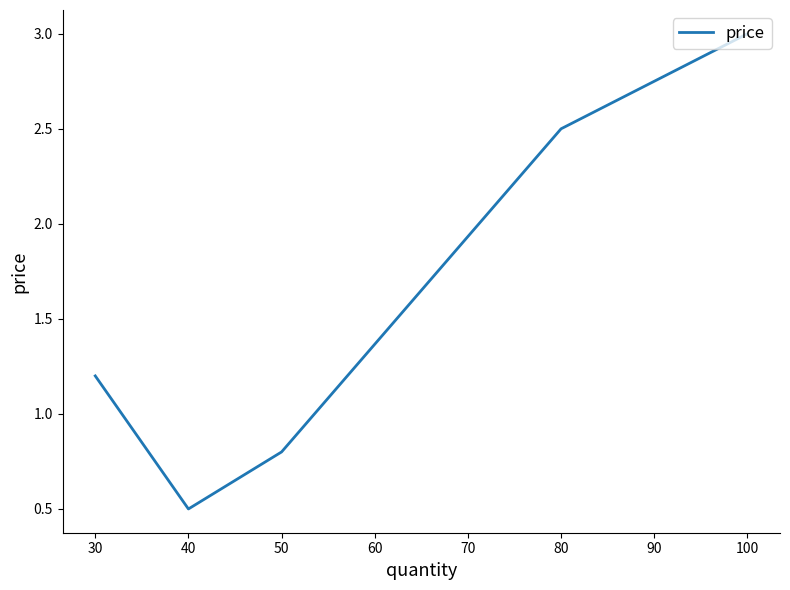

True or false: there are more than 2 points higher than both neighbors.

False